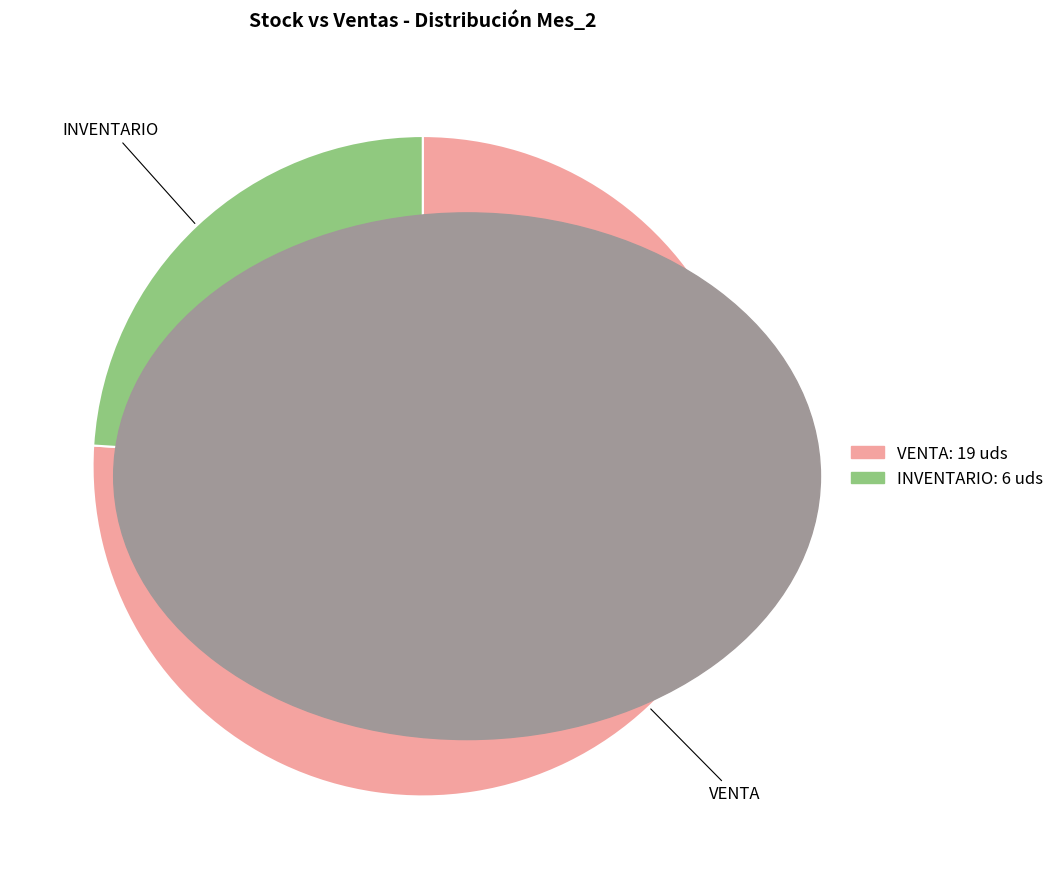

Combined, what portion of the pie is INVENTARIO and VENTA?

100.0%